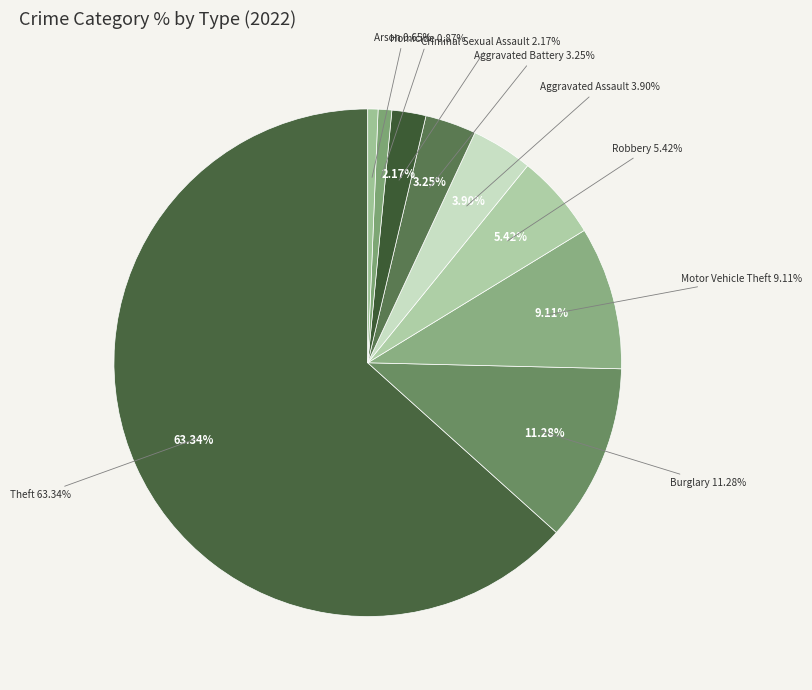

Rank the categories by value from highest to lowest.

Theft, Burglary, Motor Vehicle Theft, Robbery, Aggravated Assault, Aggravated Battery, Criminal Sexual Assault, Homicide, Arson